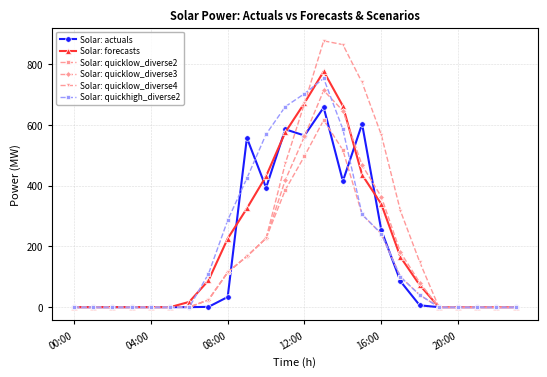

True or false: Solar: actuals has more than 1 points higher than both neighbors.

True